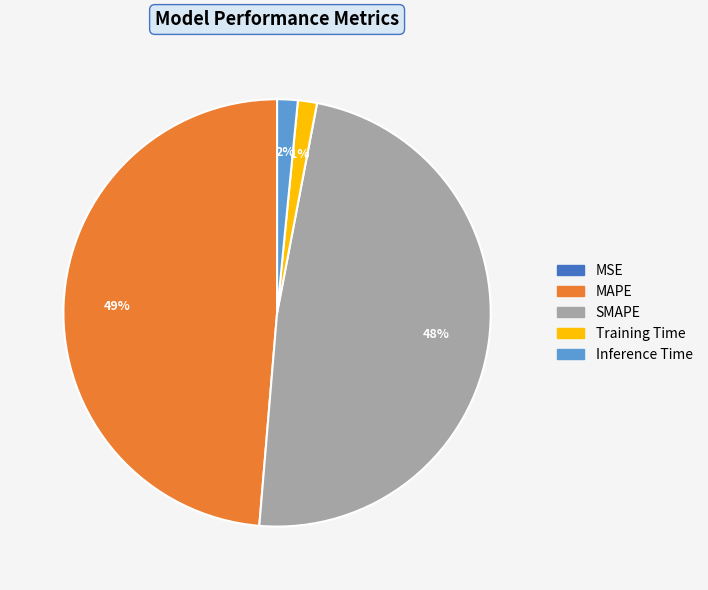

To the nearest percent, what is the difference between the largest and smallest slice percentages?

49%